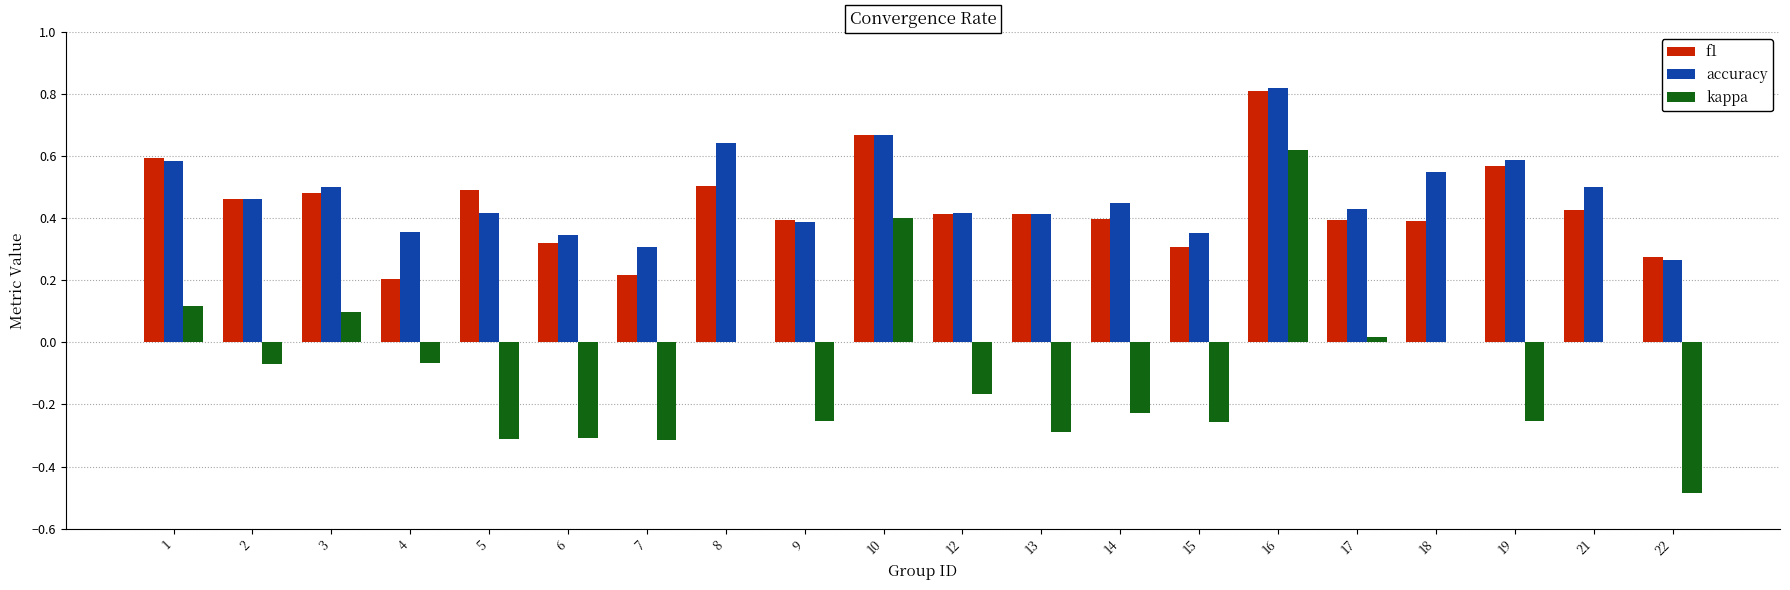

Is it true that f1 equals 0.1 at 4?

False